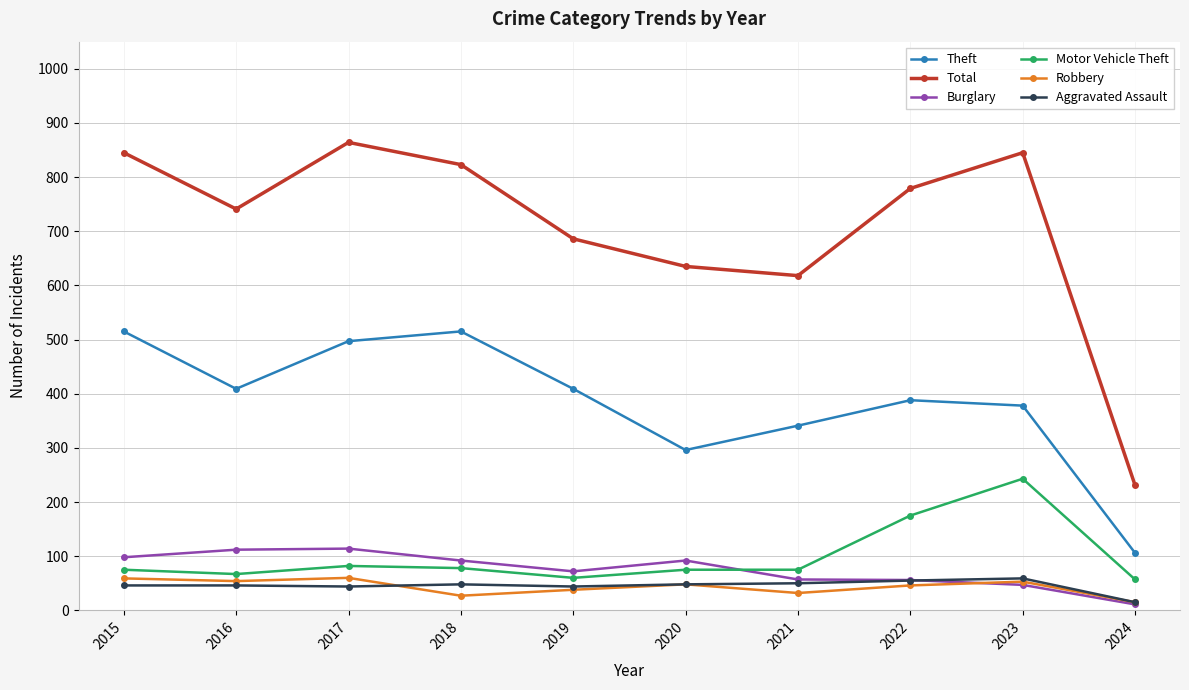

Is this an area chart (filled region under the line)?

No